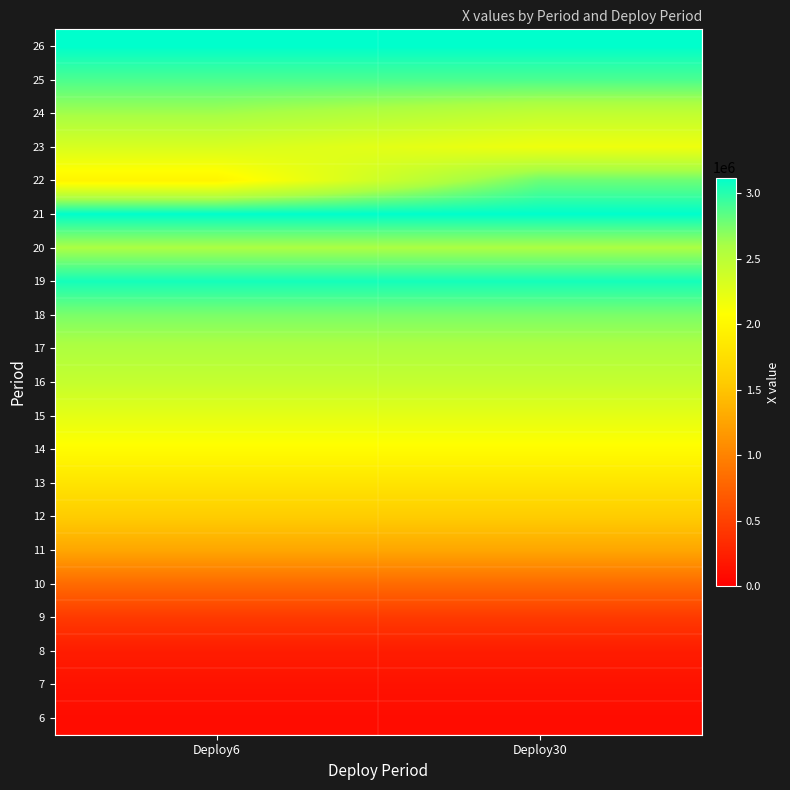

Which category has the lowest value across all series?

Deploy6